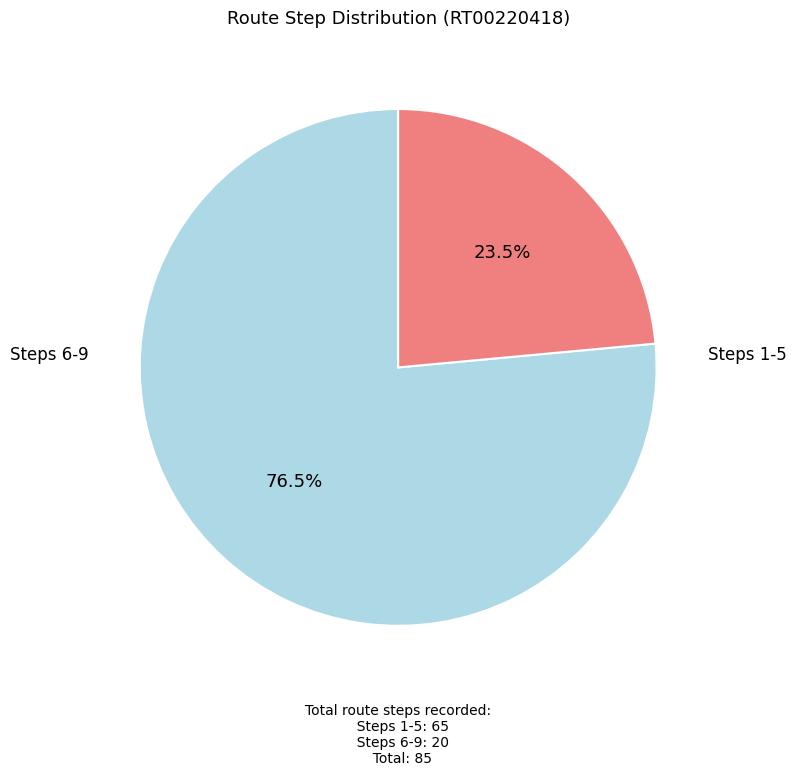

Count the number of slices in the pie.

2